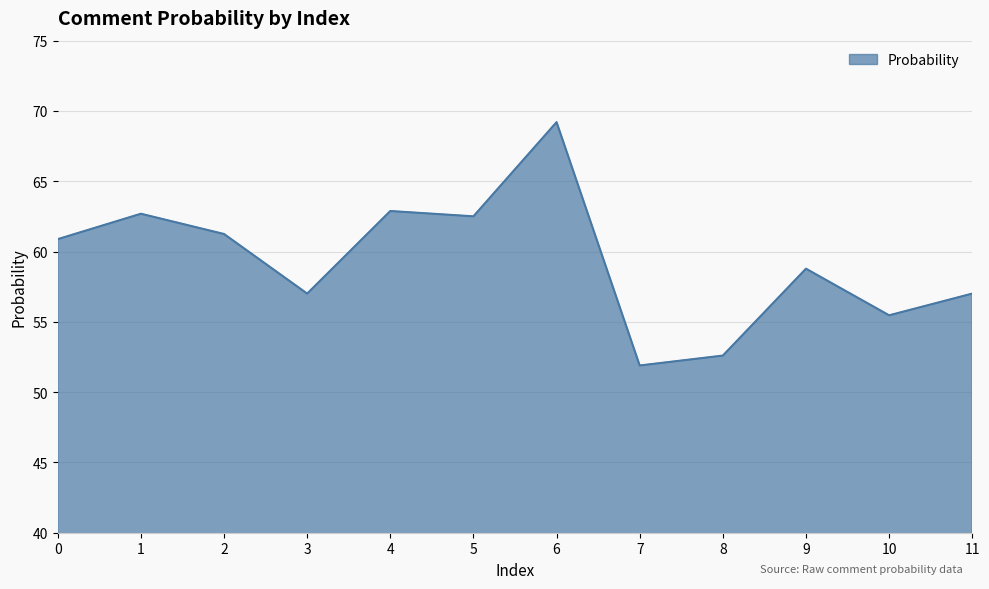

The chart shows a value of 26.8 at 9. True or false?

False